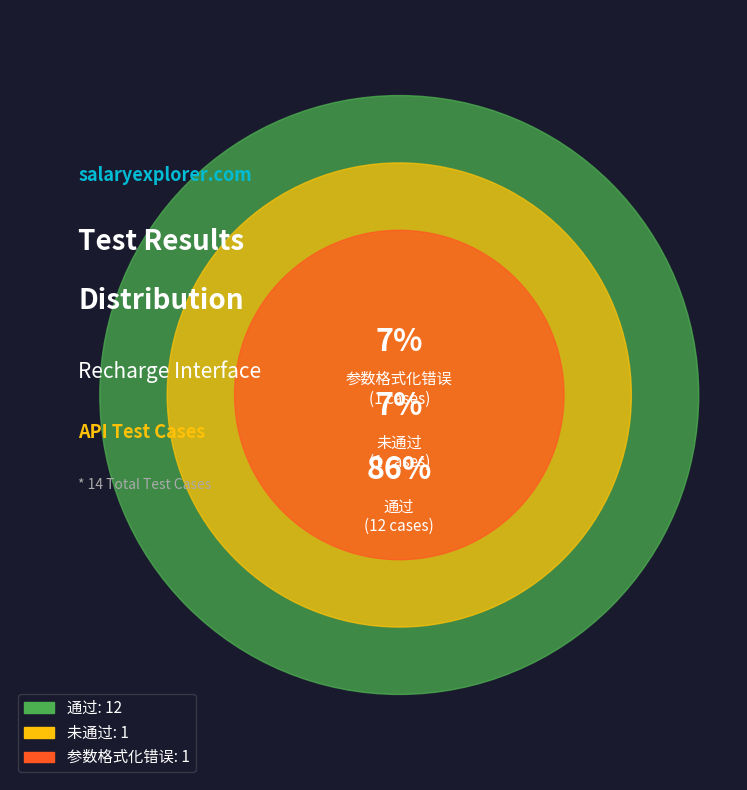

What is the ratio of the value at 参数格式化错误 to the value at 未通过?

1.0